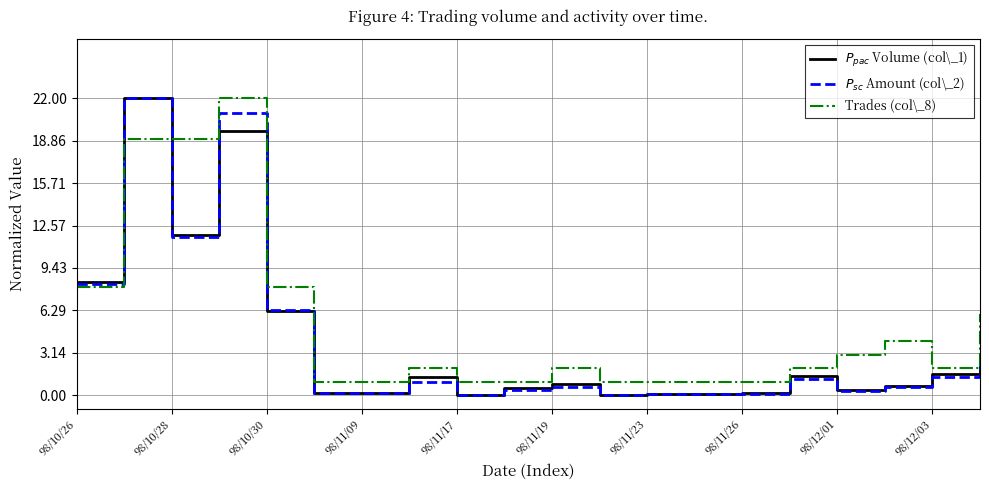

Does the chart display data point markers on the line(s)?

No